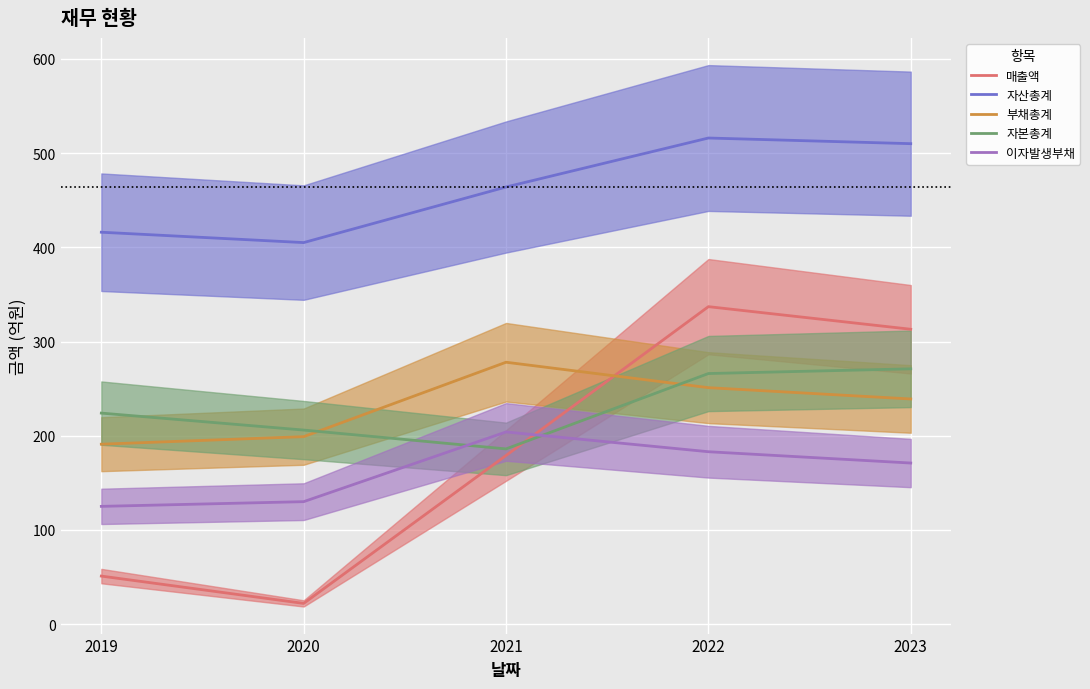

The value of 매출액 at 2019 is 78. True or false?

False